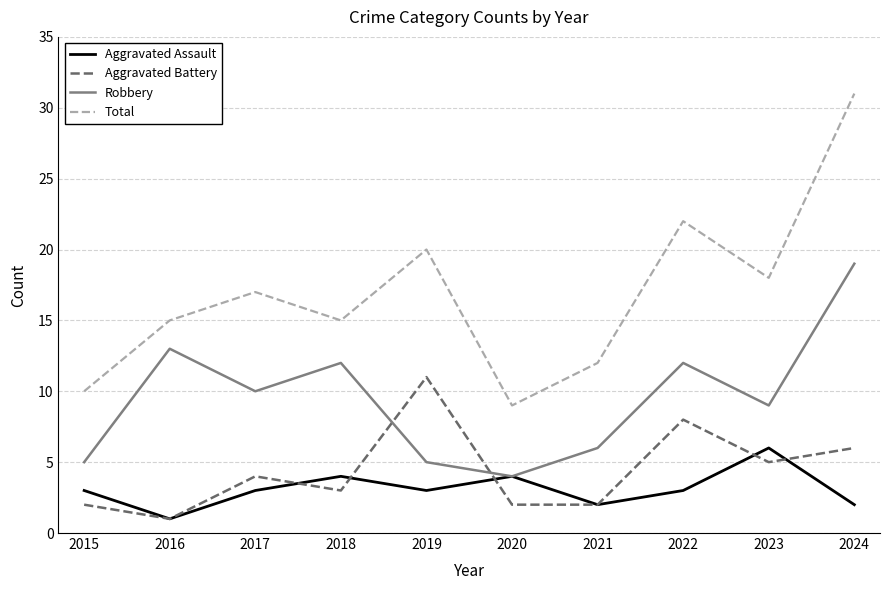

What are all the series names shown in the legend?

Aggravated Assault, Aggravated Battery, Robbery, Total